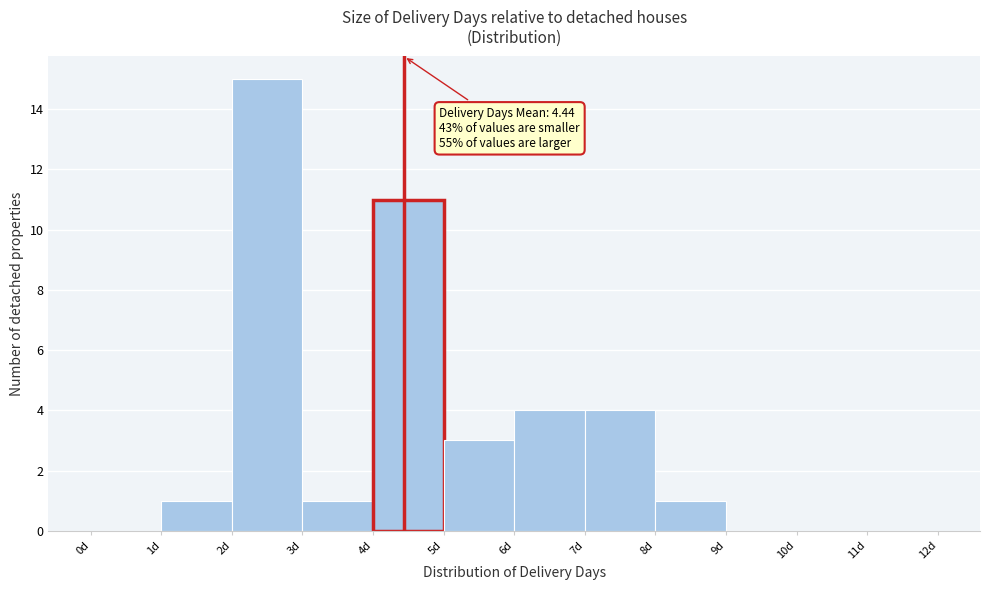

Which range on the x-axis has the tallest bar?

2 to 3